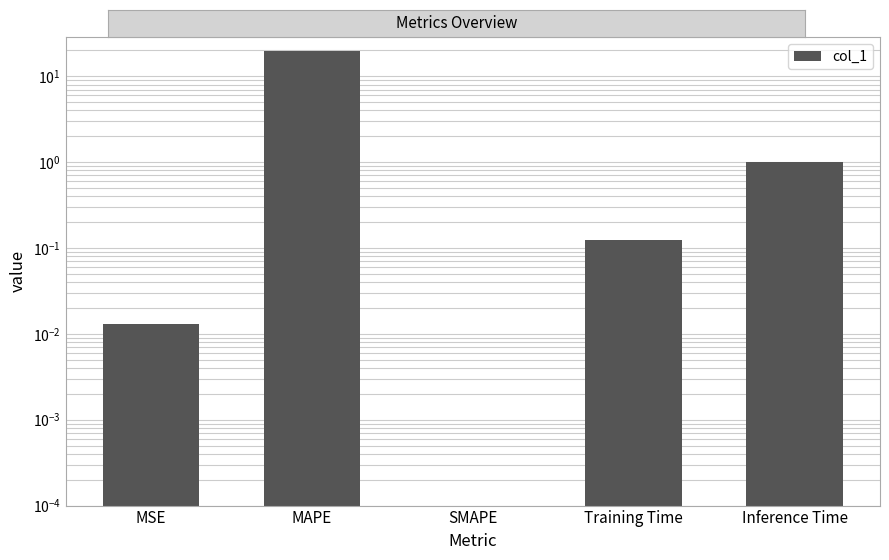

Reading right to left, list all the values displayed in this chart.

Inference Time=1.0	Training Time=0.1	SMAPE=0.0	MAPE=19.8	MSE=0.0